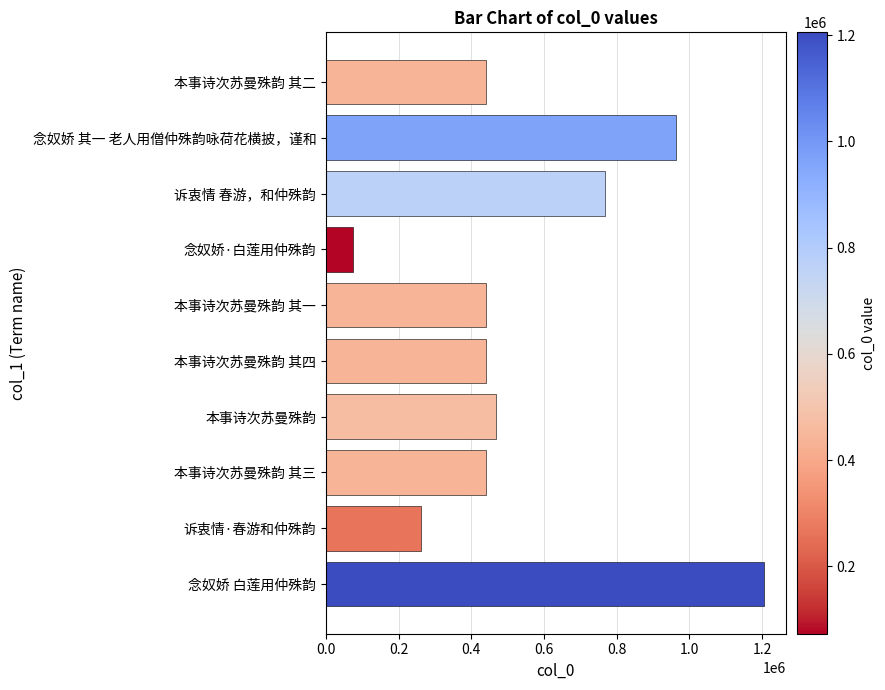

What is the approximate value at 念奴娇 白莲用仲殊韵?

1205387